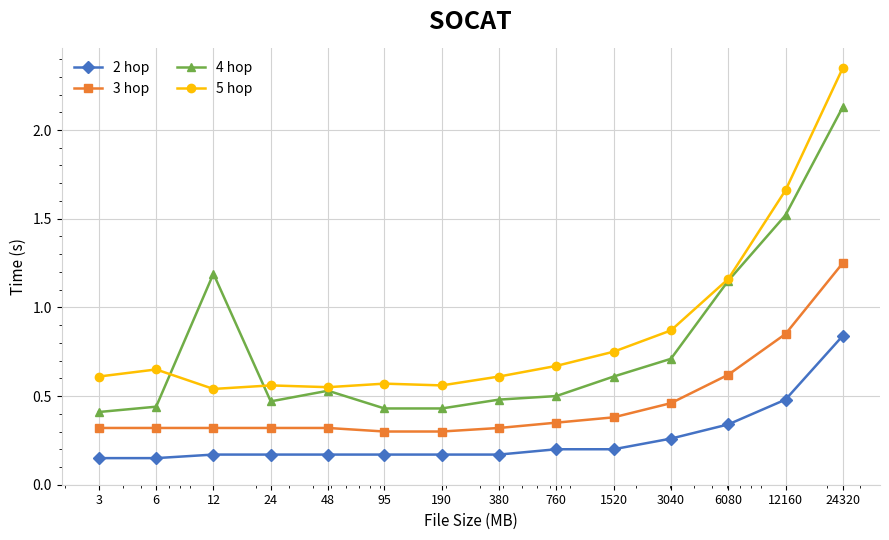

Which series has the widest spread of values?

5 hop